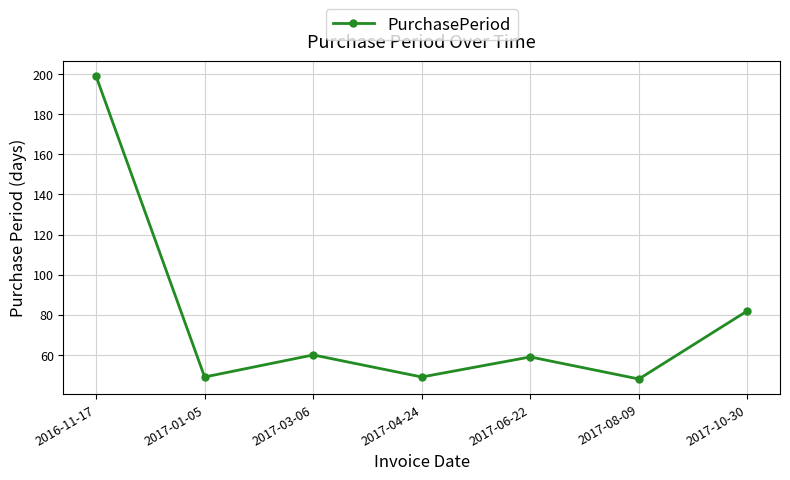

True or false: the data shows 51 at 2016-11-17.

False